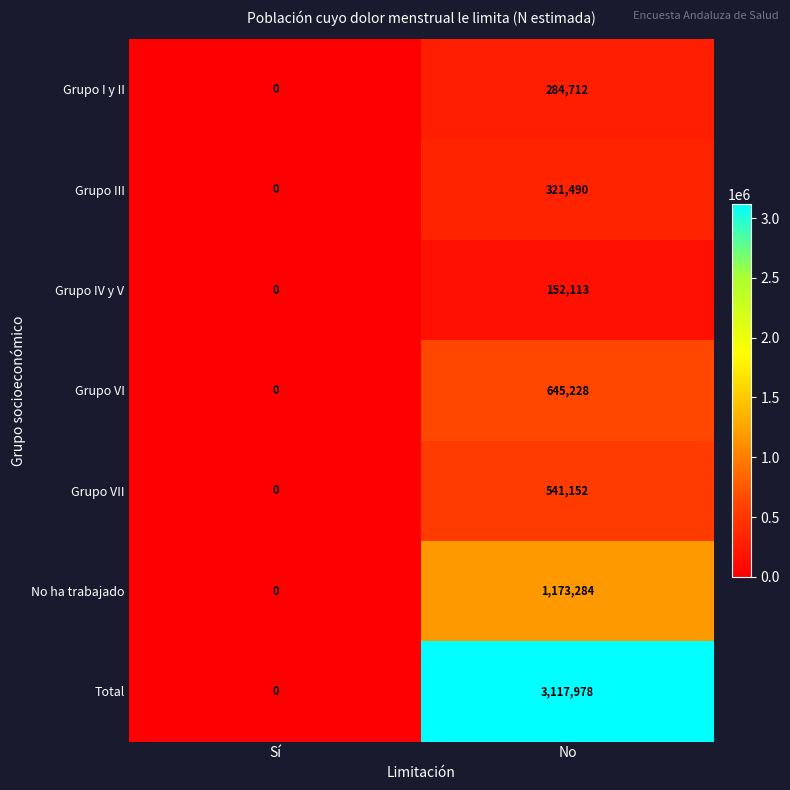

What is the average value of the No ha trabajado series?

586642